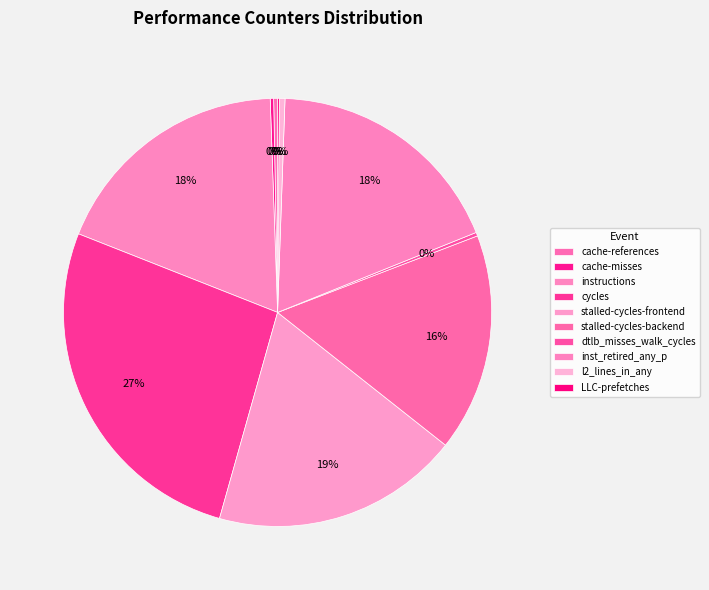

Does dtlb_misses_walk_cycles account for over 50% of the chart?

No